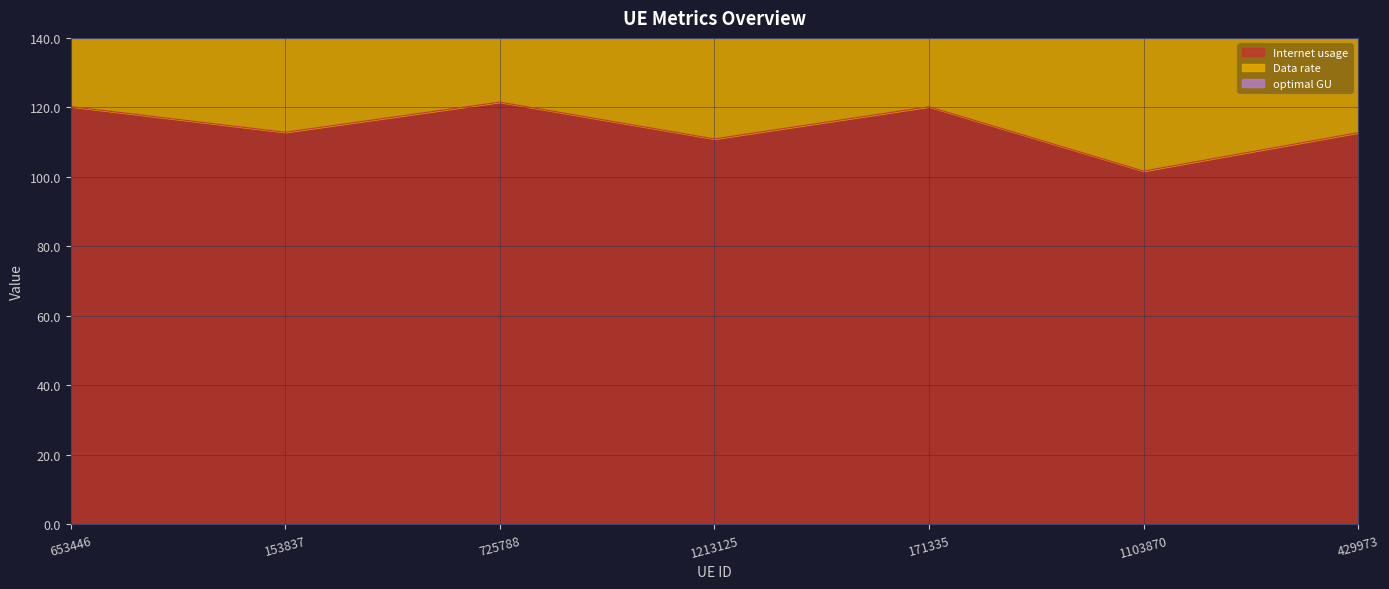

What is the label of the 6th point from the left?

1103870